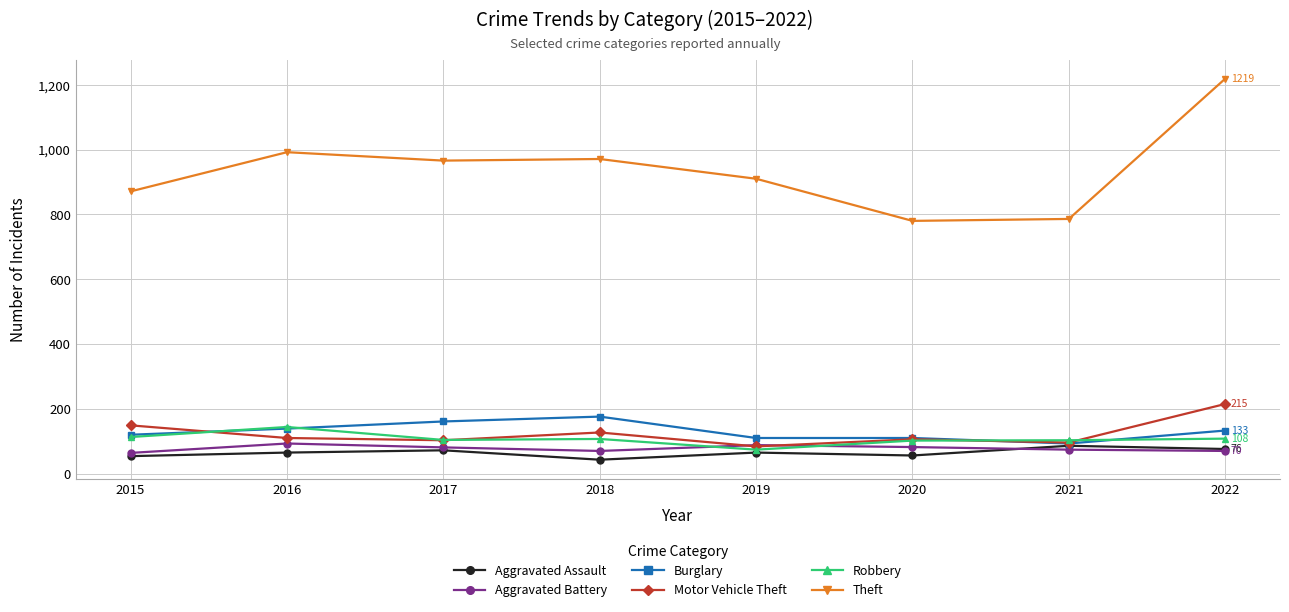

The value of Theft at 2015 is 871. True or false?

True